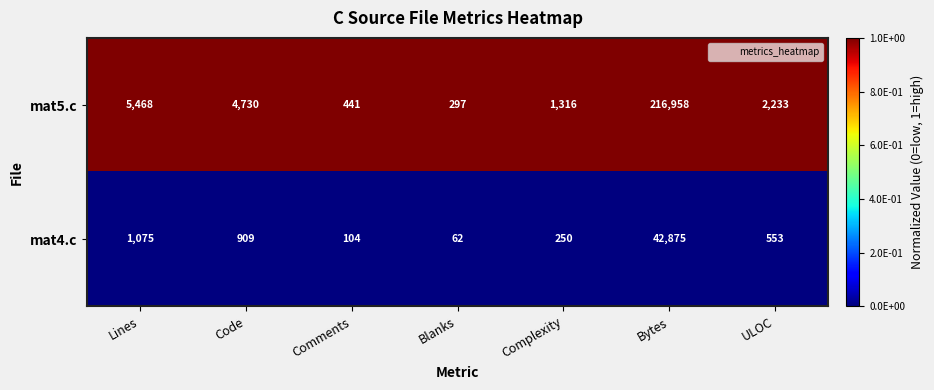

Which label corresponds to the smallest value in the chart?

Blanks